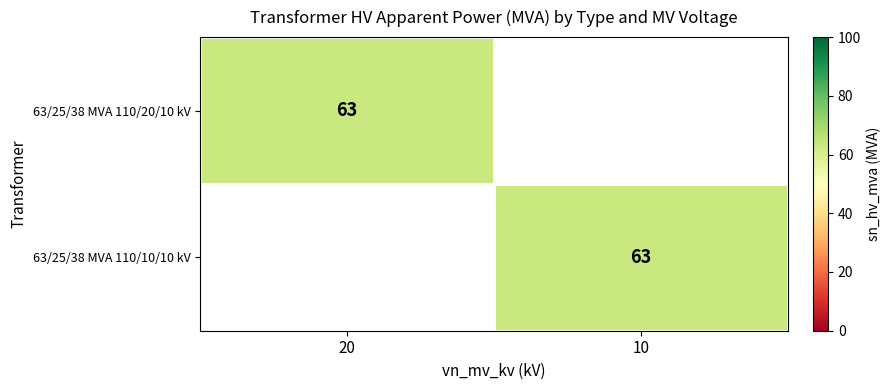

Is it true that 63/25/38 MVA 110/20/10 kV equals 111 at 20?

False